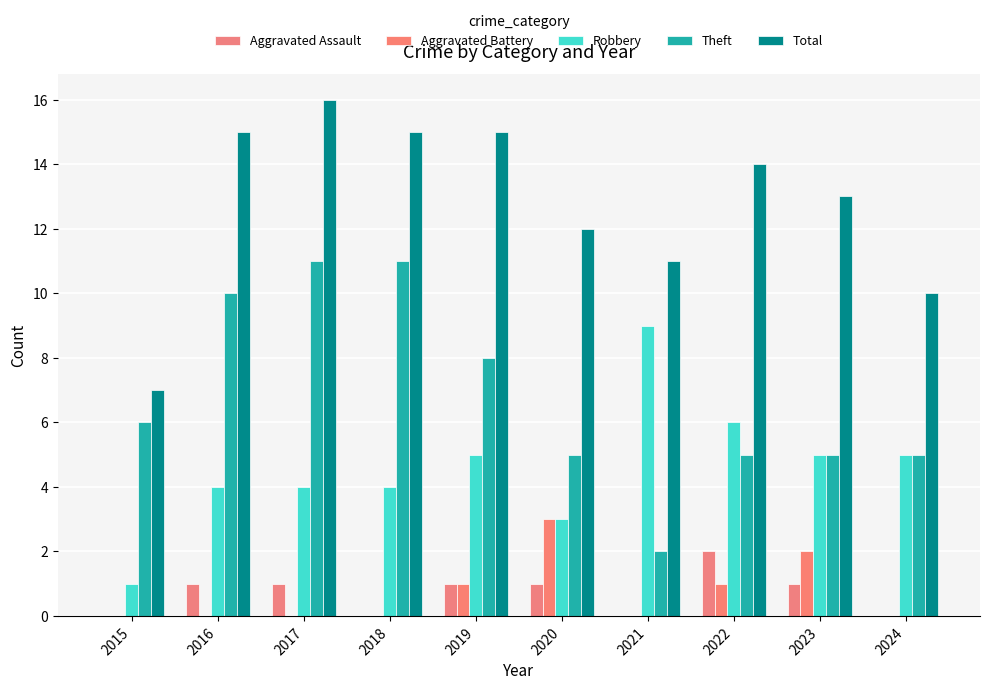

At which category is the sum across all series the highest?

2017